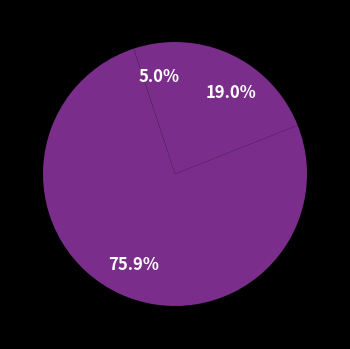

To the nearest percent, what is the difference between the largest and smallest slice percentages?

76%